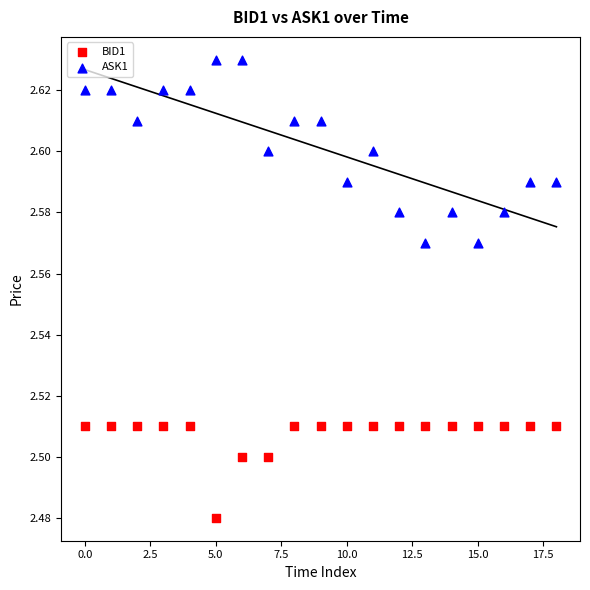

Which series reaches the minimum Y coordinate?

BID1